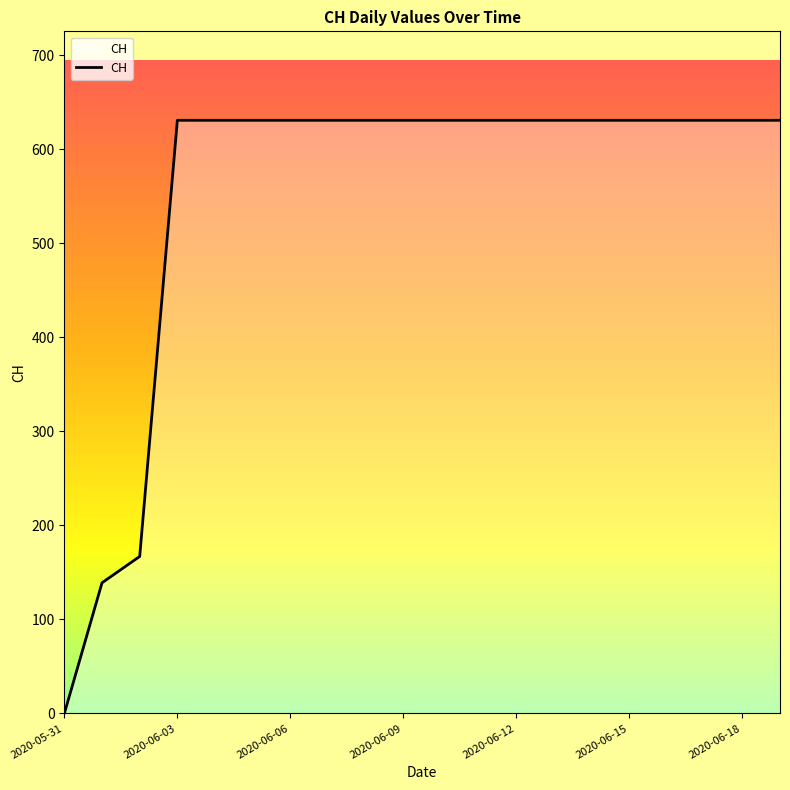

What is the maximum value shown in the chart?

631